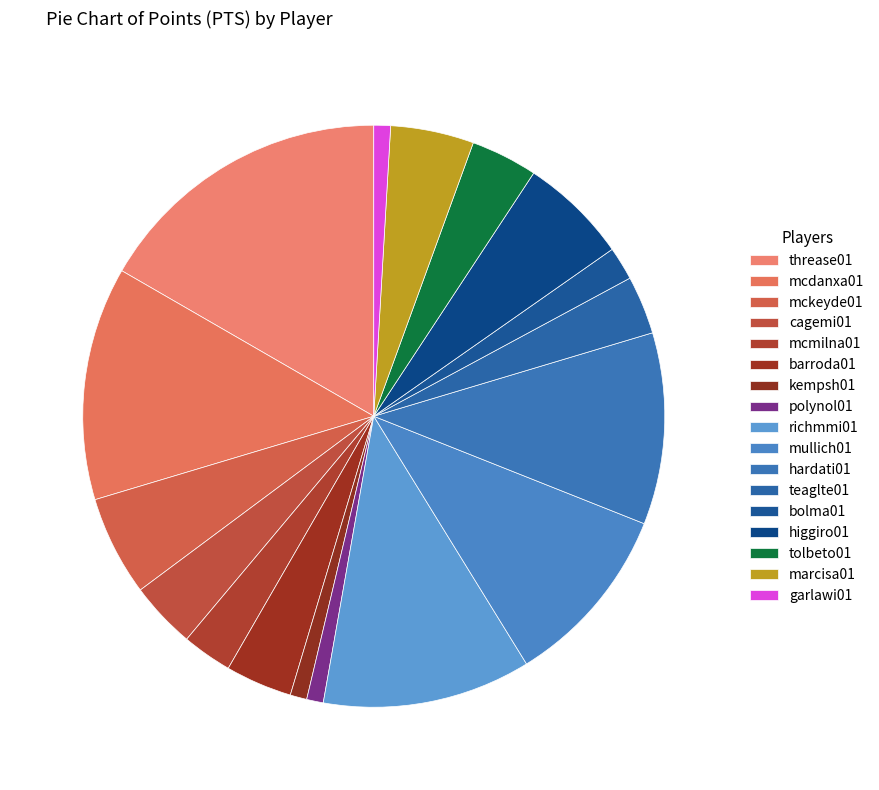

Does any single category account for the majority?

No